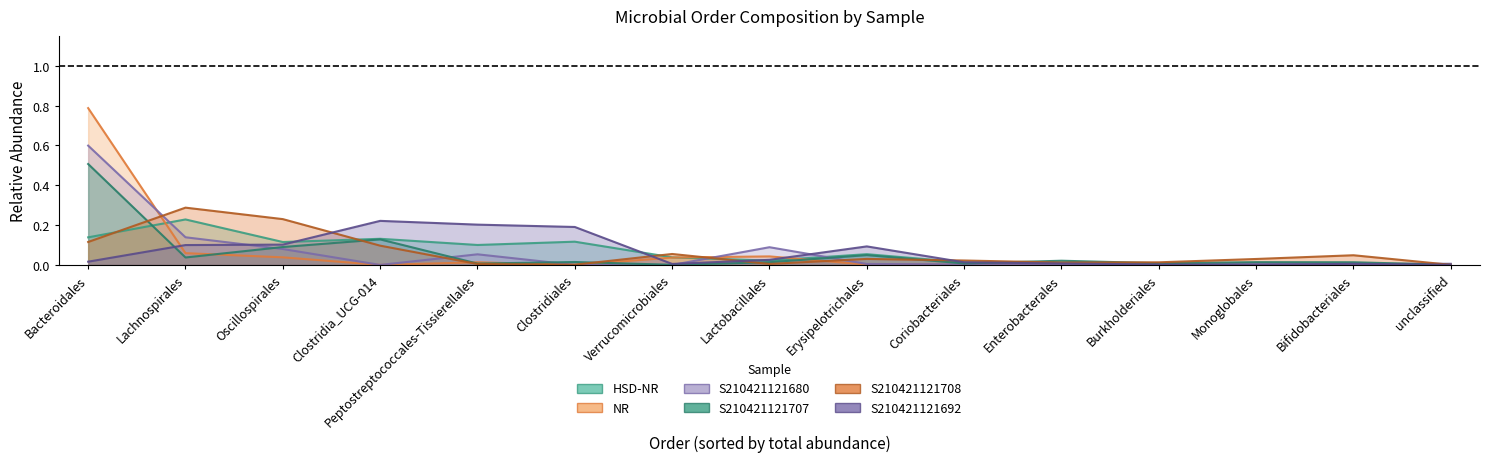

At Oscillospirales, list the series in order from largest to smallest.

S210421121708, HSD-NR, S210421121692, S210421121707, S210421121680, NR